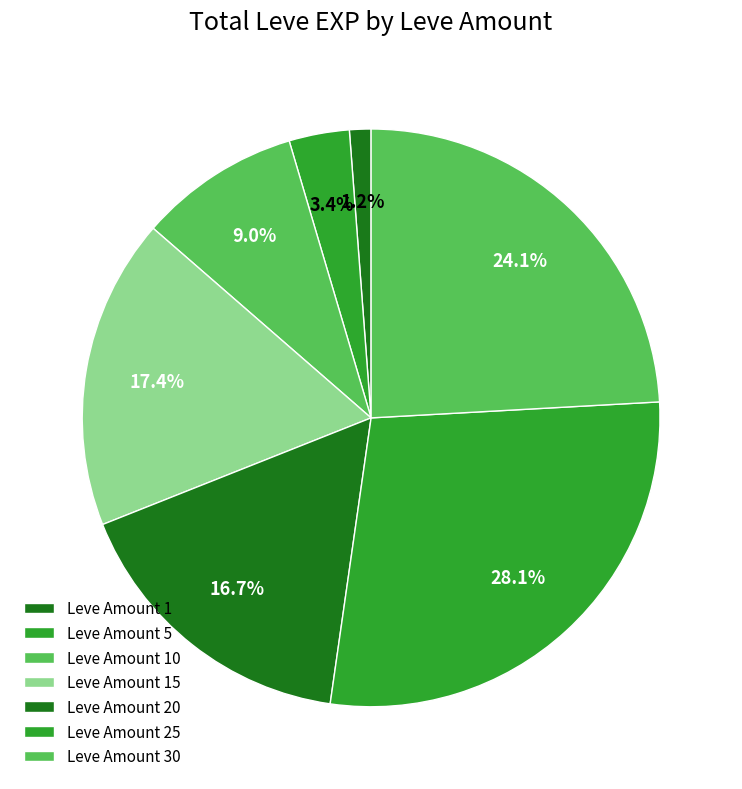

How many slices are in this pie chart?

7